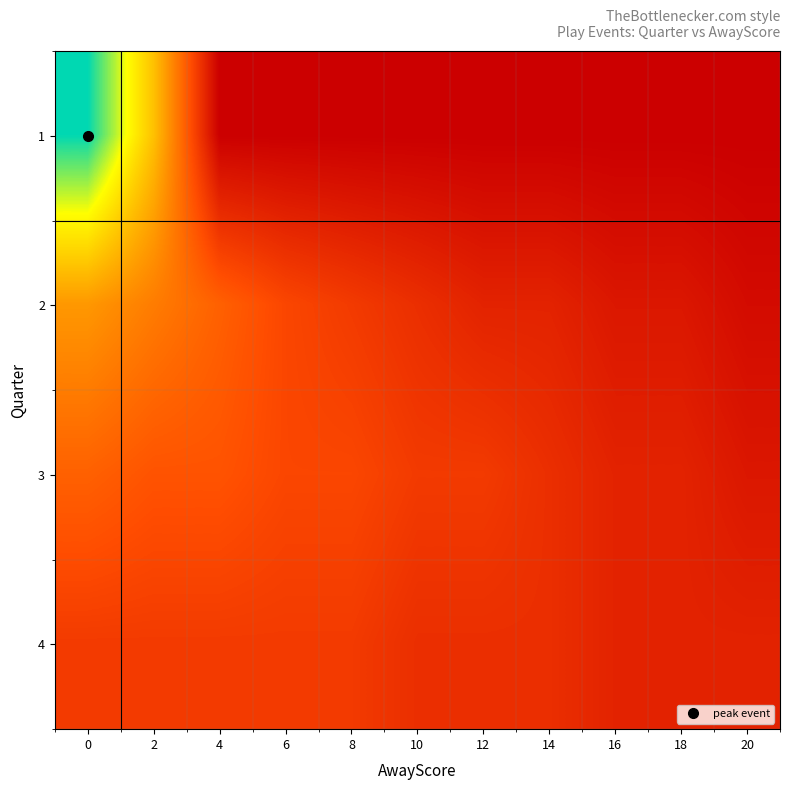

Reading left to right, transcribe all the data shown in this chart.

1: 0=26	2=15	4=0	6=0	8=0	10=0	12=0	14=0	16=0	18=0	20=0
2: 0=12	2=10	4=8	6=6	8=5	10=4	12=3	14=3	16=2	18=2	20=1
3: 0=8	2=7	4=7	6=6	8=6	10=5	12=5	14=4	16=3	18=3	20=2
4: 0=5	2=5	4=5	6=5	8=5	10=4	12=4	14=4	16=3	18=3	20=3